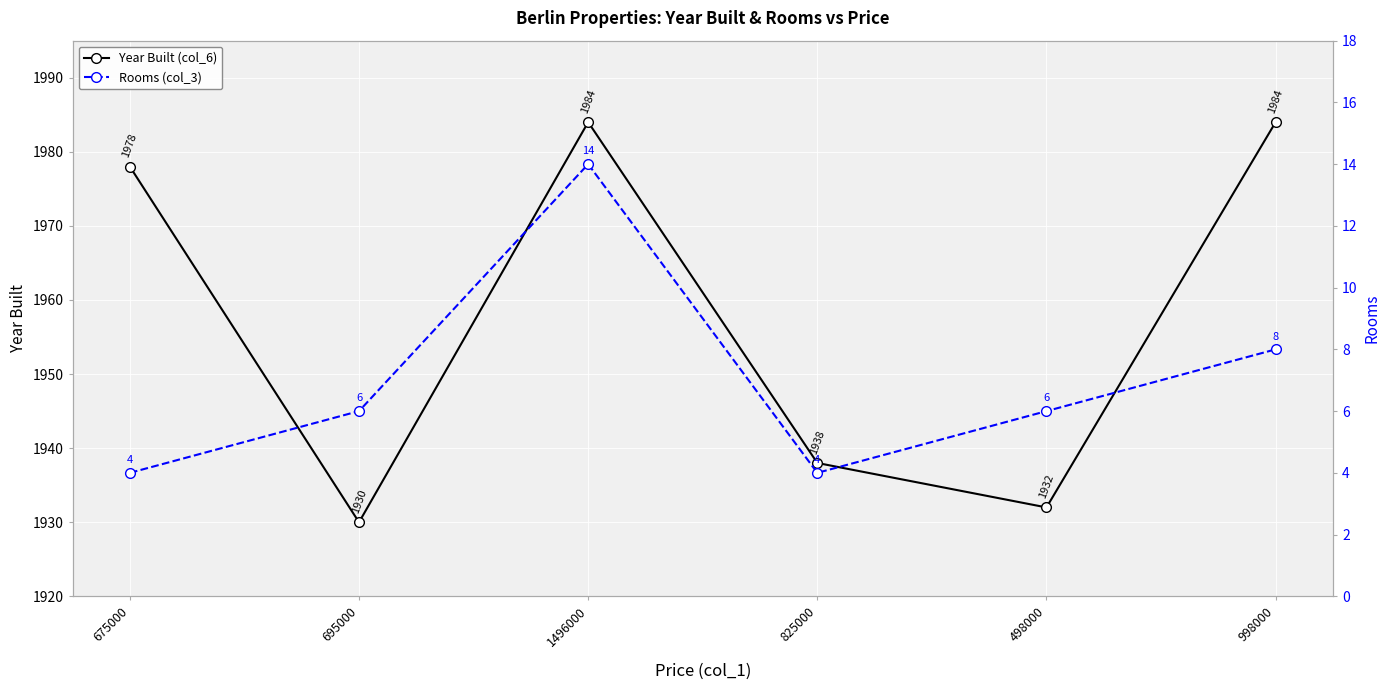

Where is the first local minimum for Year Built (col_6)?

695000